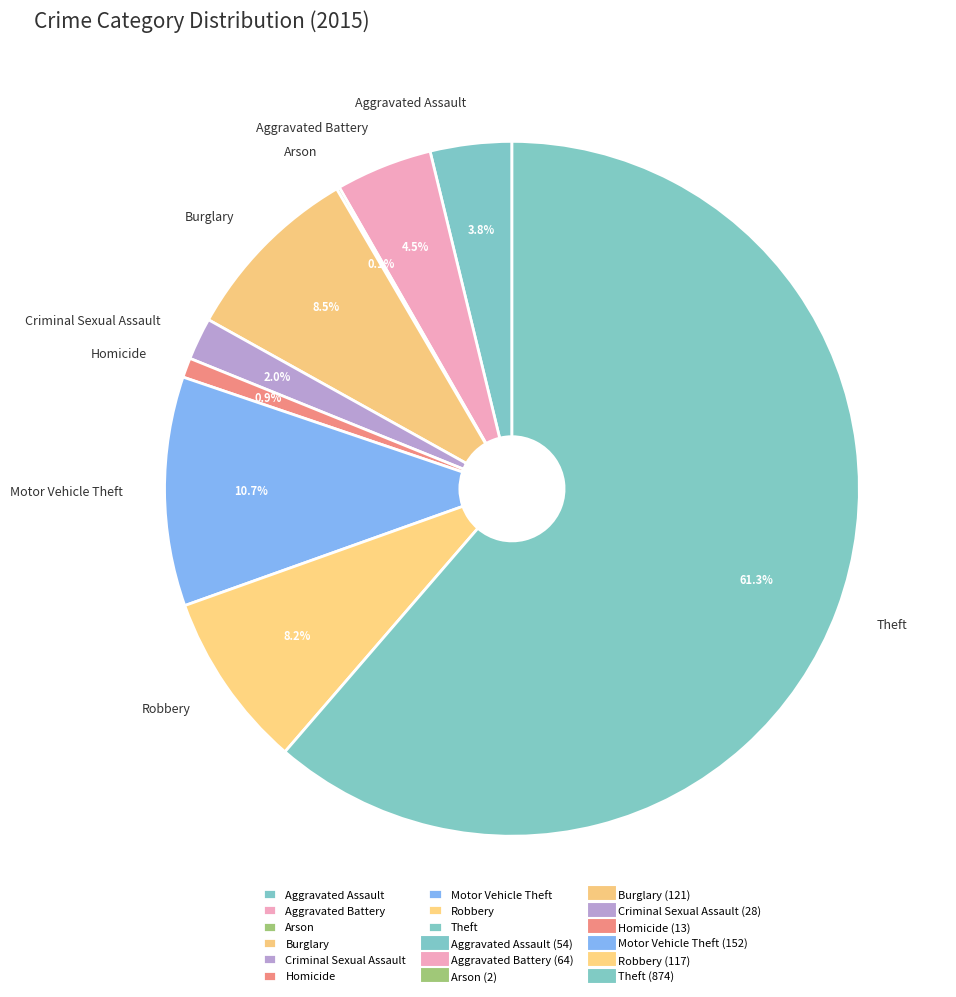

Which slice is the largest?

Theft